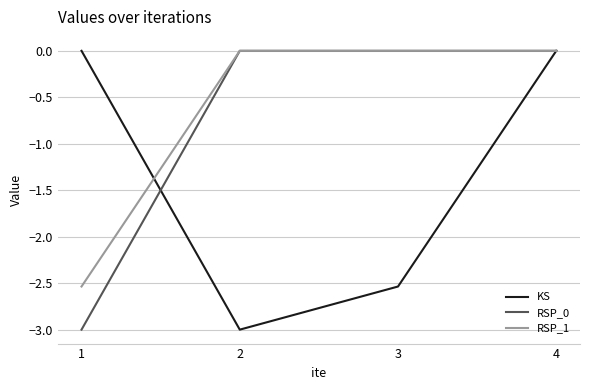

Which series has the largest total across all categories?

RSP_1